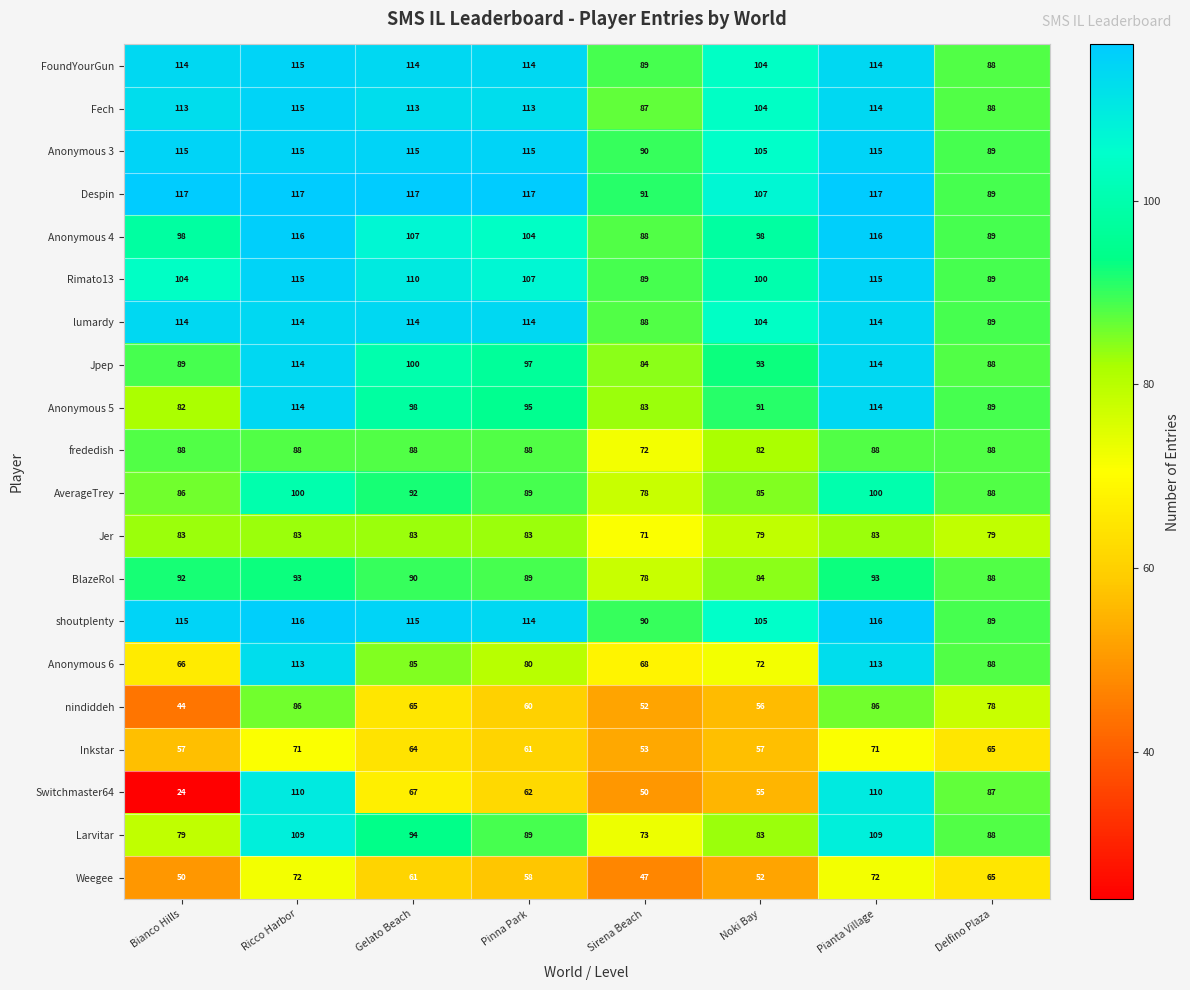

What is the spread (max minus min) of values at Pinna Park?

59